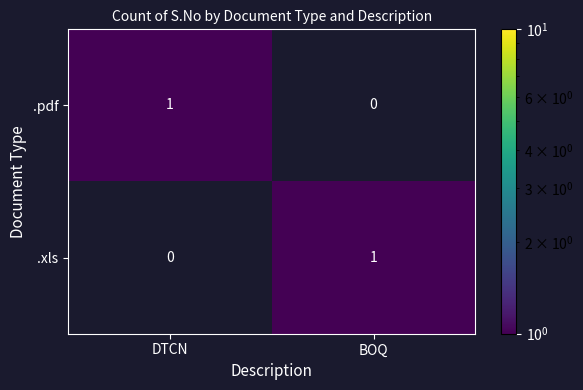

At which label is .pdf closest to 0?

BOQ